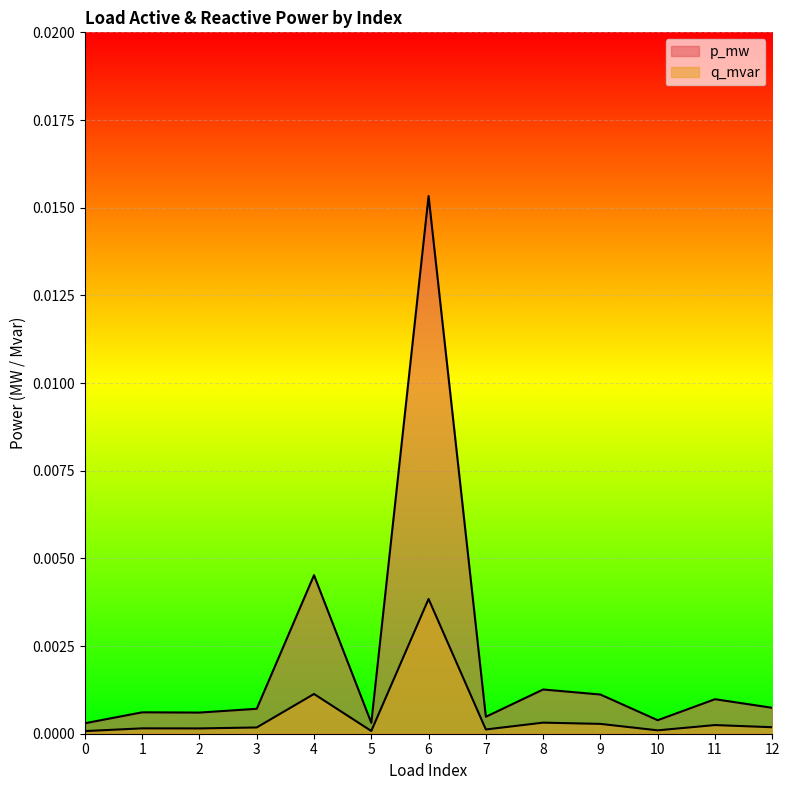

How many lines are shown in the chart?

2